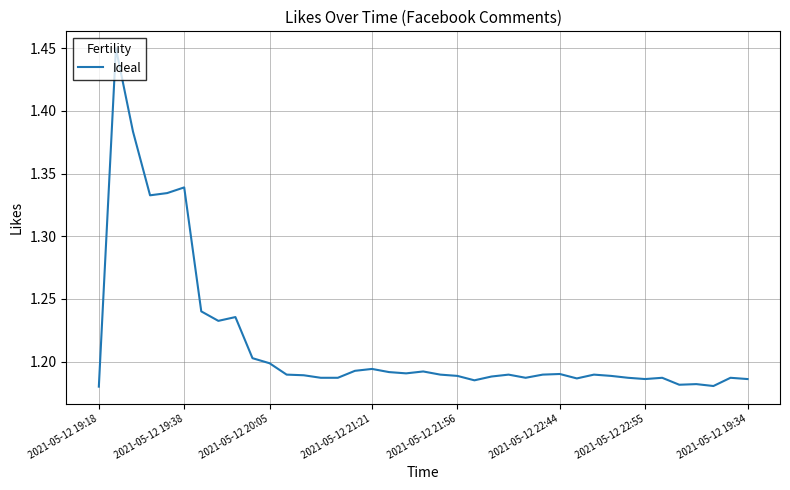

What is the difference between the maximum and minimum values?

0.3